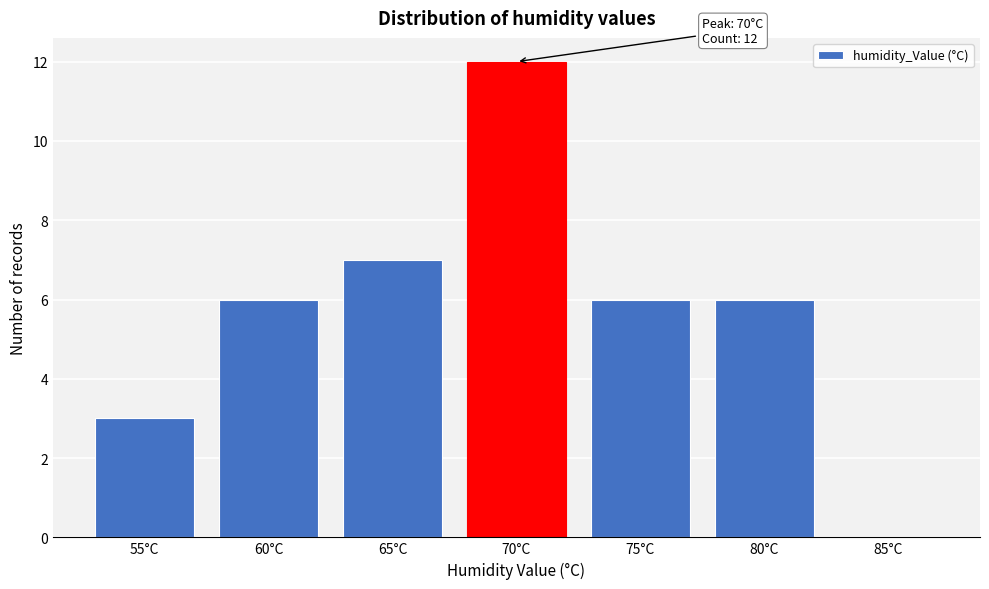

Reading right to left, list all the values displayed in this chart.

85°C=0	80°C=6	75°C=6	70°C=12	65°C=7	60°C=6	55°C=3